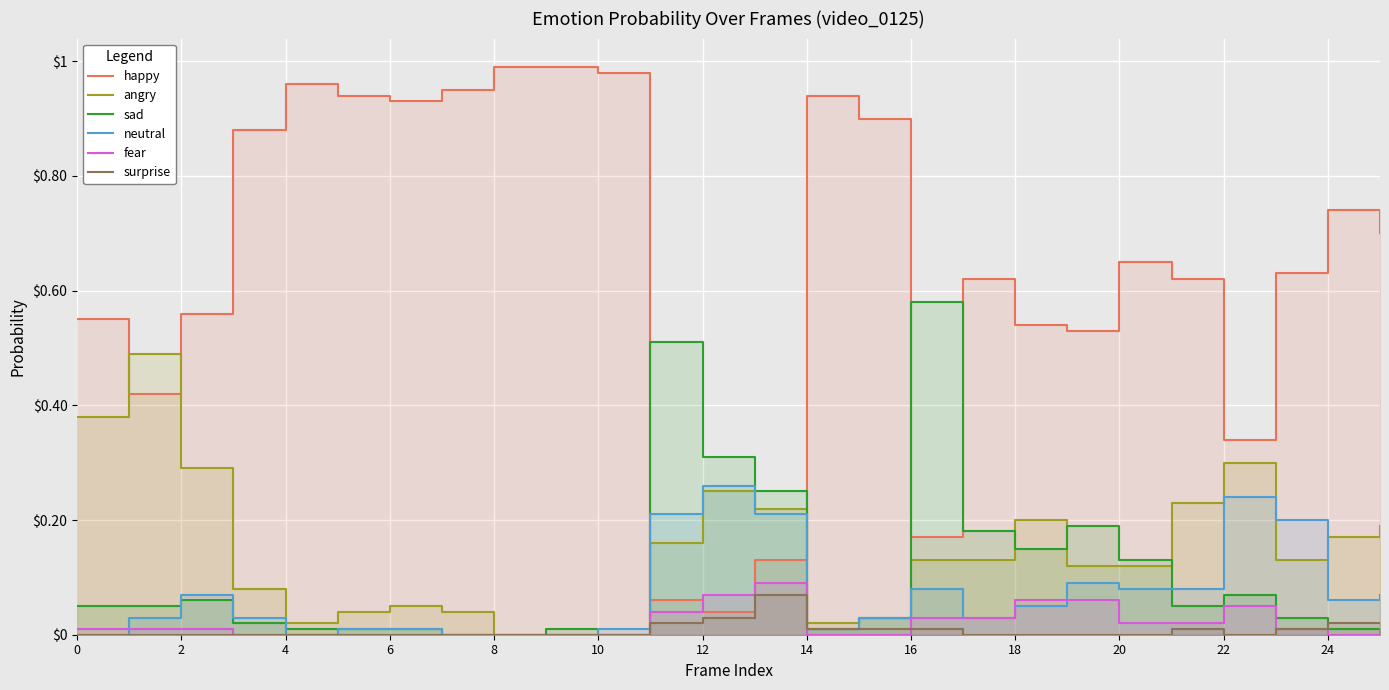

True or false: surprise has a value of 0.0 at 6.

True